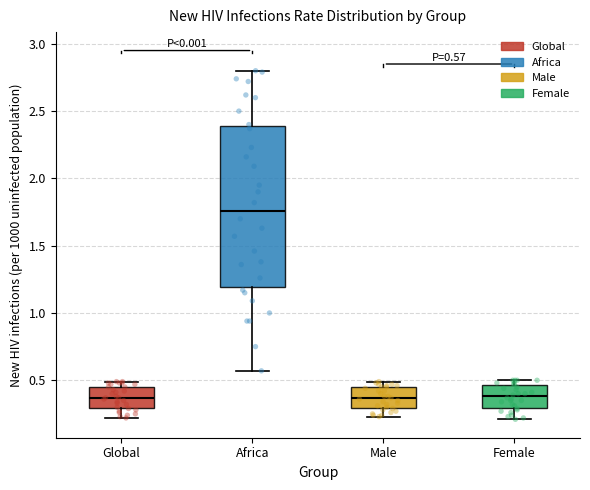

Comparing the boxes themselves (not the whiskers), which one is the tallest?

Africa